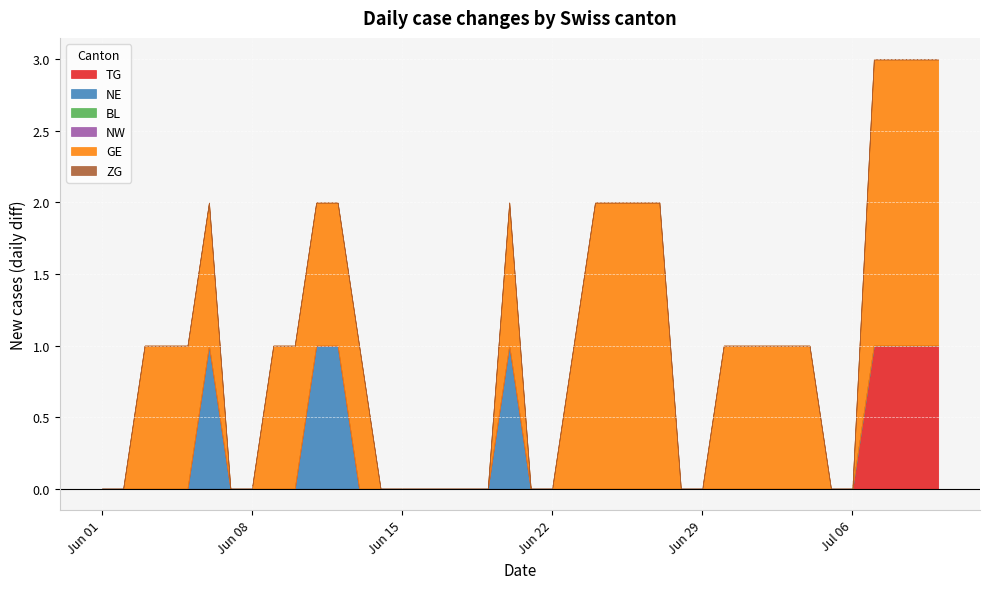

What is the difference between the maximum and minimum values in the GE series?

2